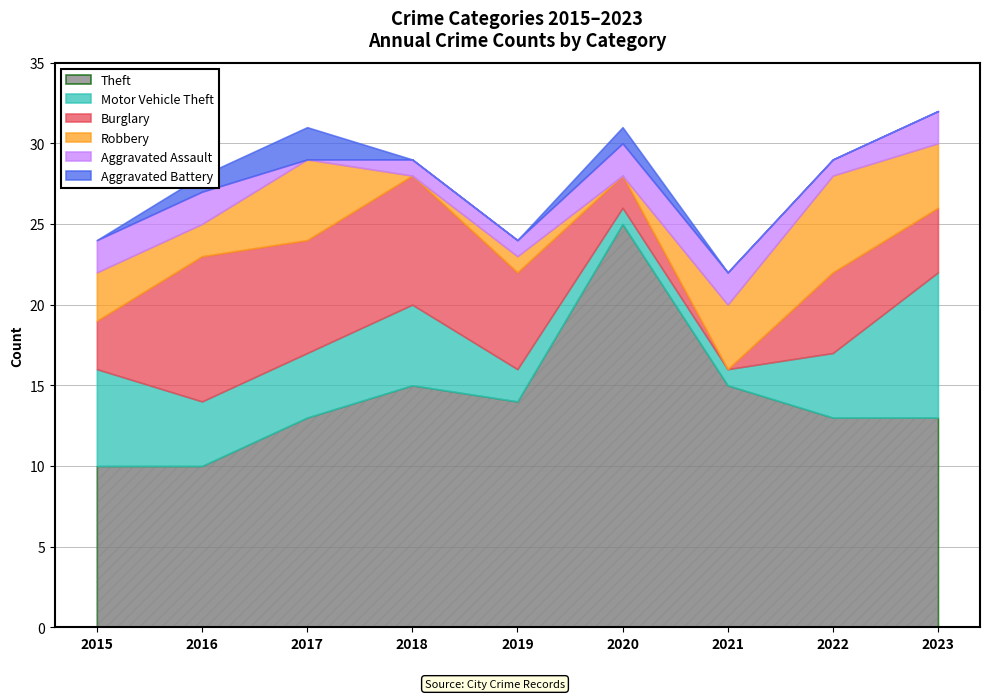

What is the value of the Aggravated Assault point at the 1st from the left?

2